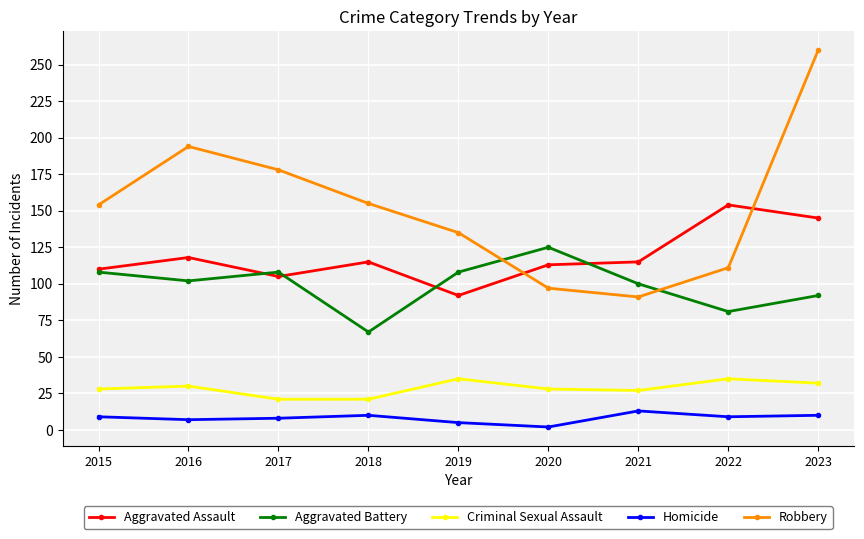

Which series has the largest range (max minus min)?

Robbery